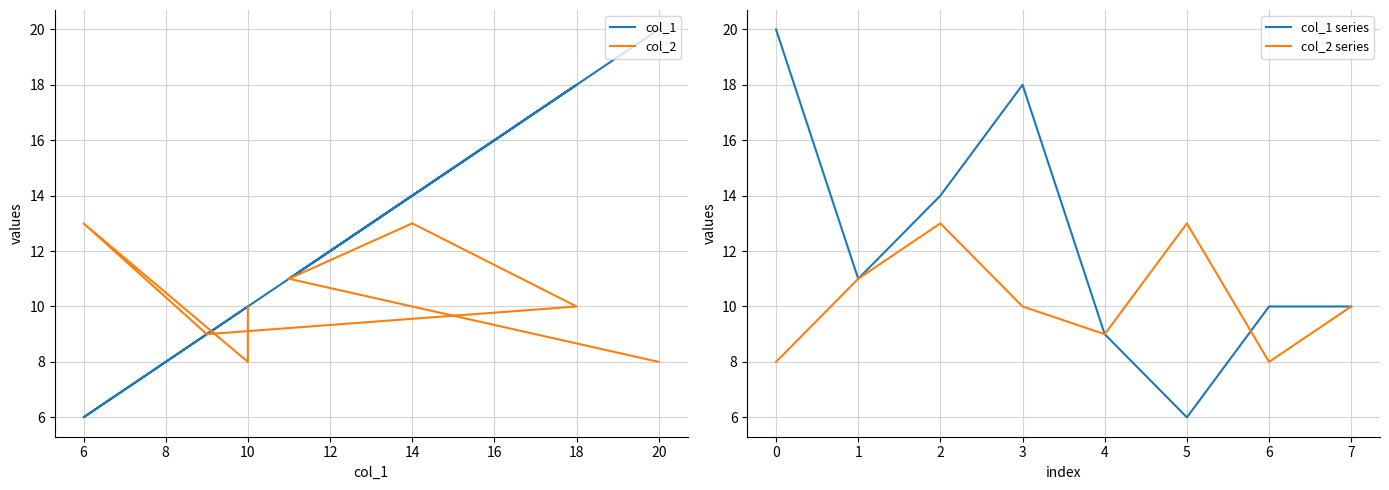

The col_1 series series shows 12 at 4. True or false?

False